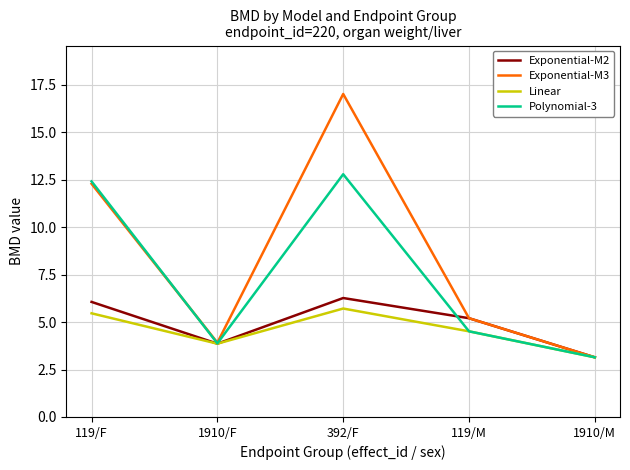

Which series has the widest spread of values?

Exponential-M3